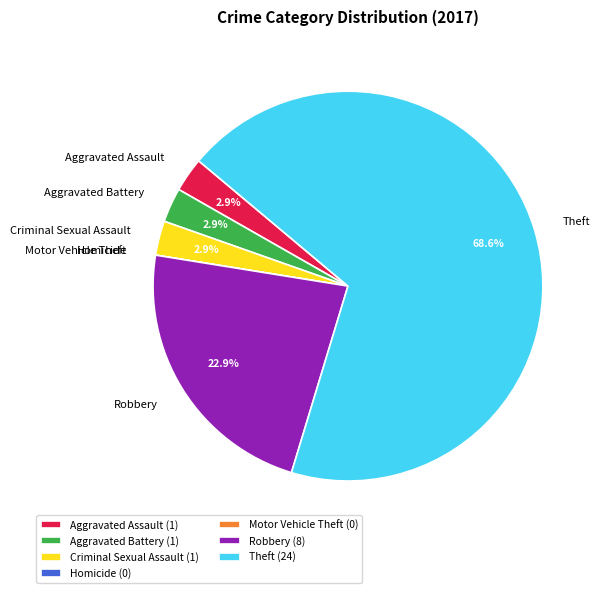

Combined, do Criminal Sexual Assault and Theft account for over 50%?

Yes